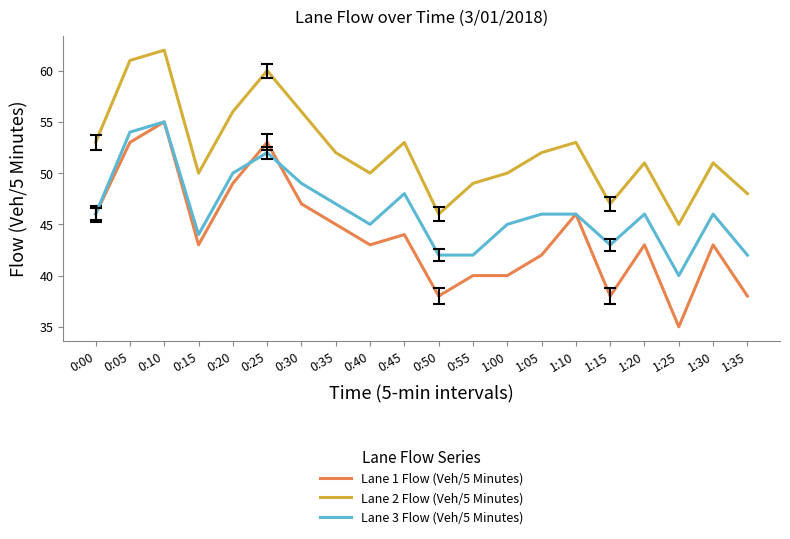

Is the value of Lane 1 Flow (Veh/5 Minutes) at 0:15 greater than the value of Lane 3 Flow (Veh/5 Minutes) at 1:35?

Yes